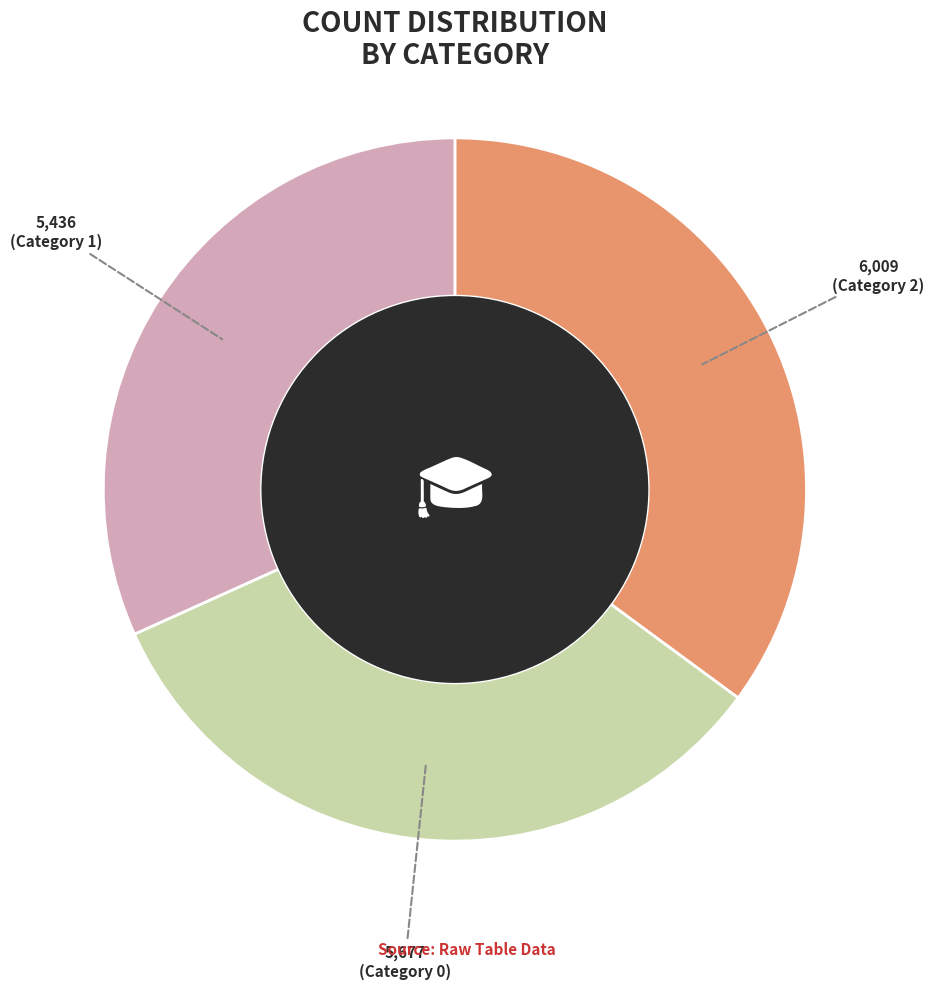

Is there a majority slice in this chart?

No